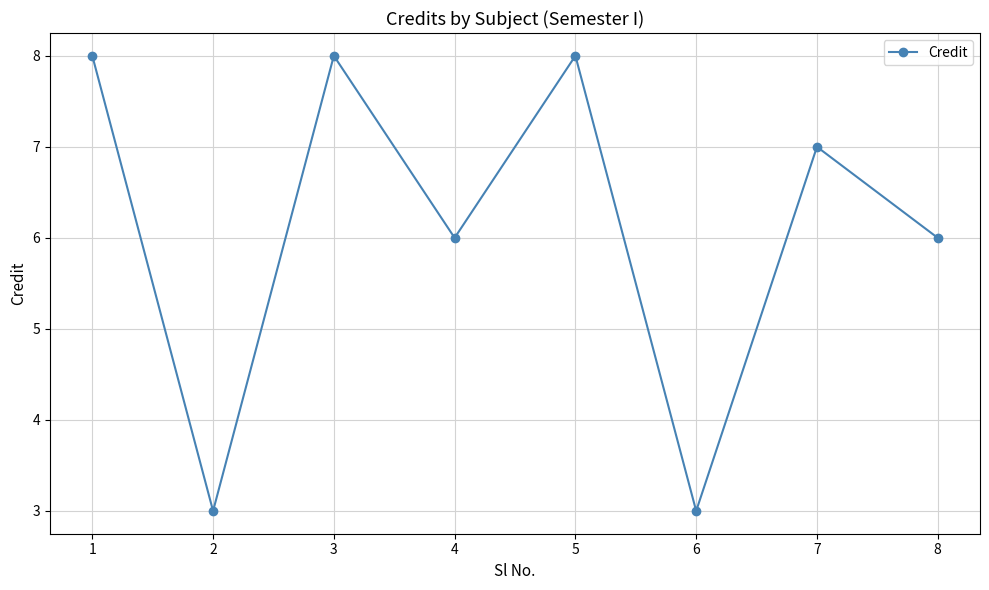

How many values are below 7?

4